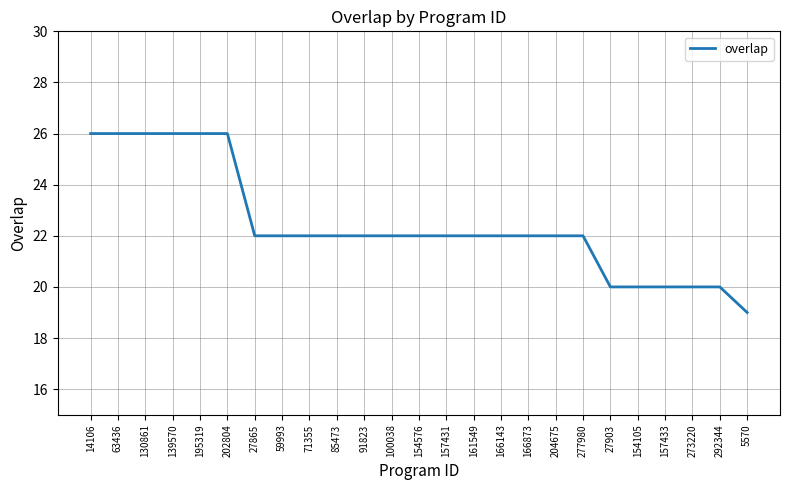

At which category does the chart reach its minimum across all series?

5570